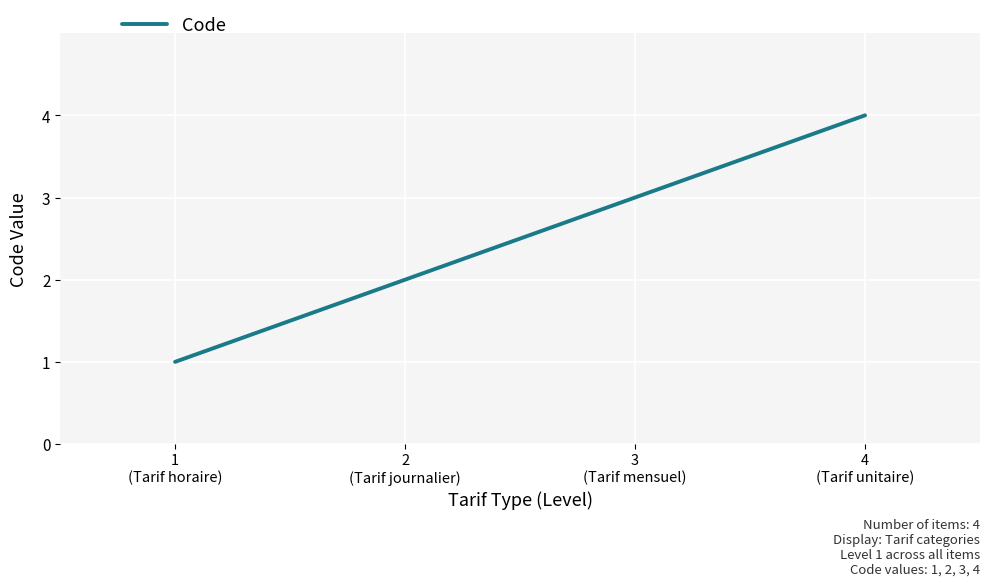

What is the ratio of the value at 1
(Tarif horaire) to the value at 2
(Tarif journalier)?

0.5